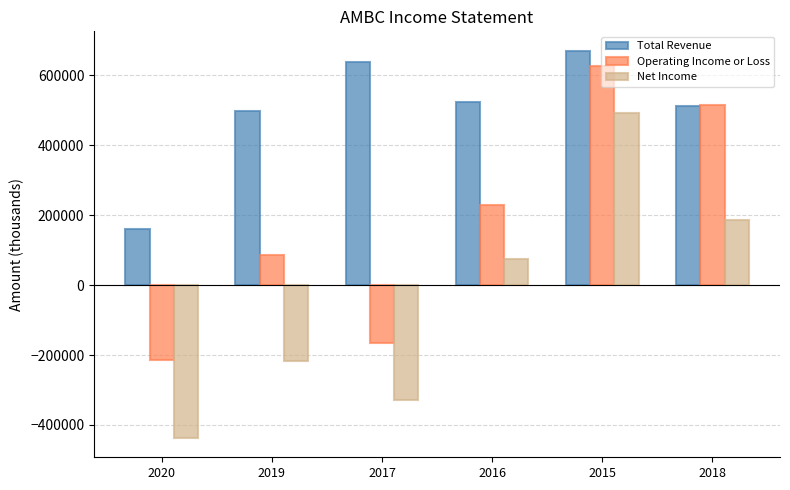

What is the sum of the Total Revenue values at 2020 and 2018?

670800